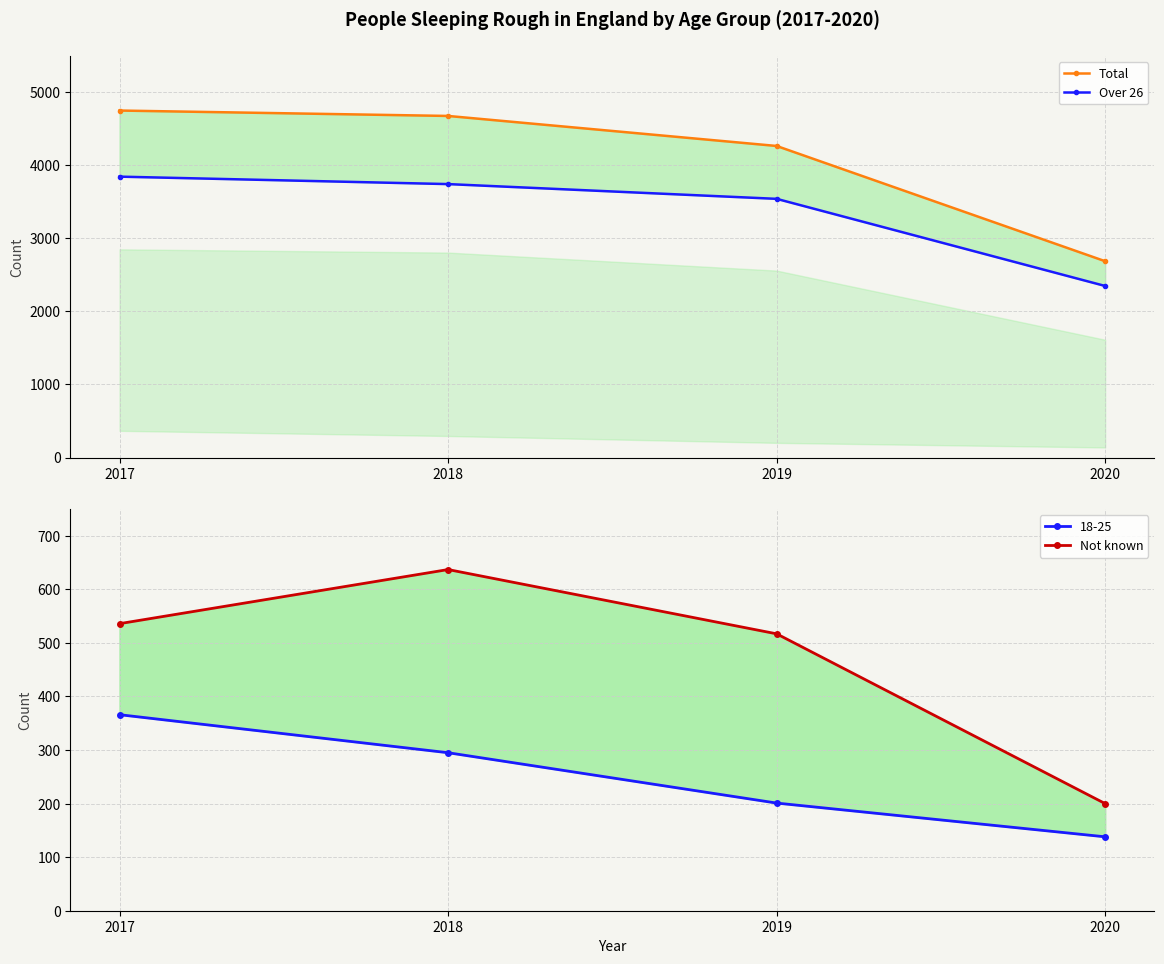

Rank the categories by Total value from lowest to highest.

2020, 2019, 2018, 2017